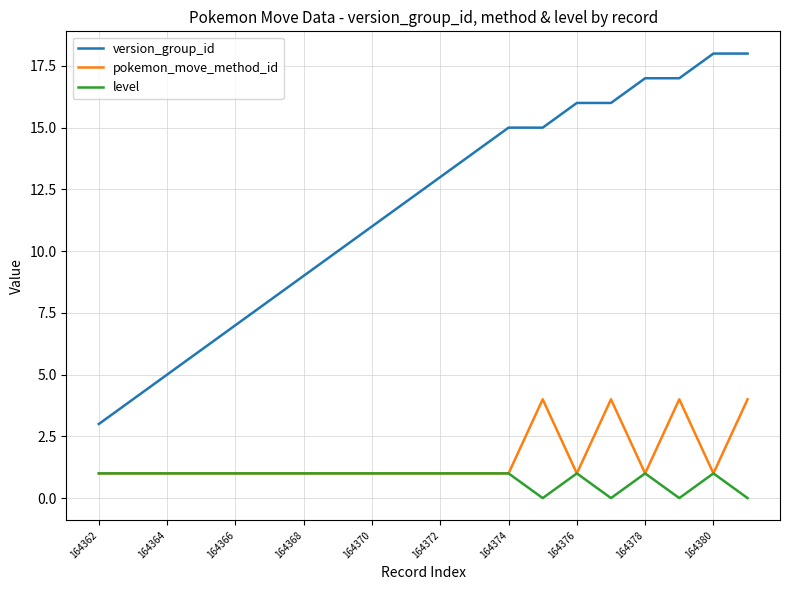

True or false: version_group_id and level intersect in this chart.

False